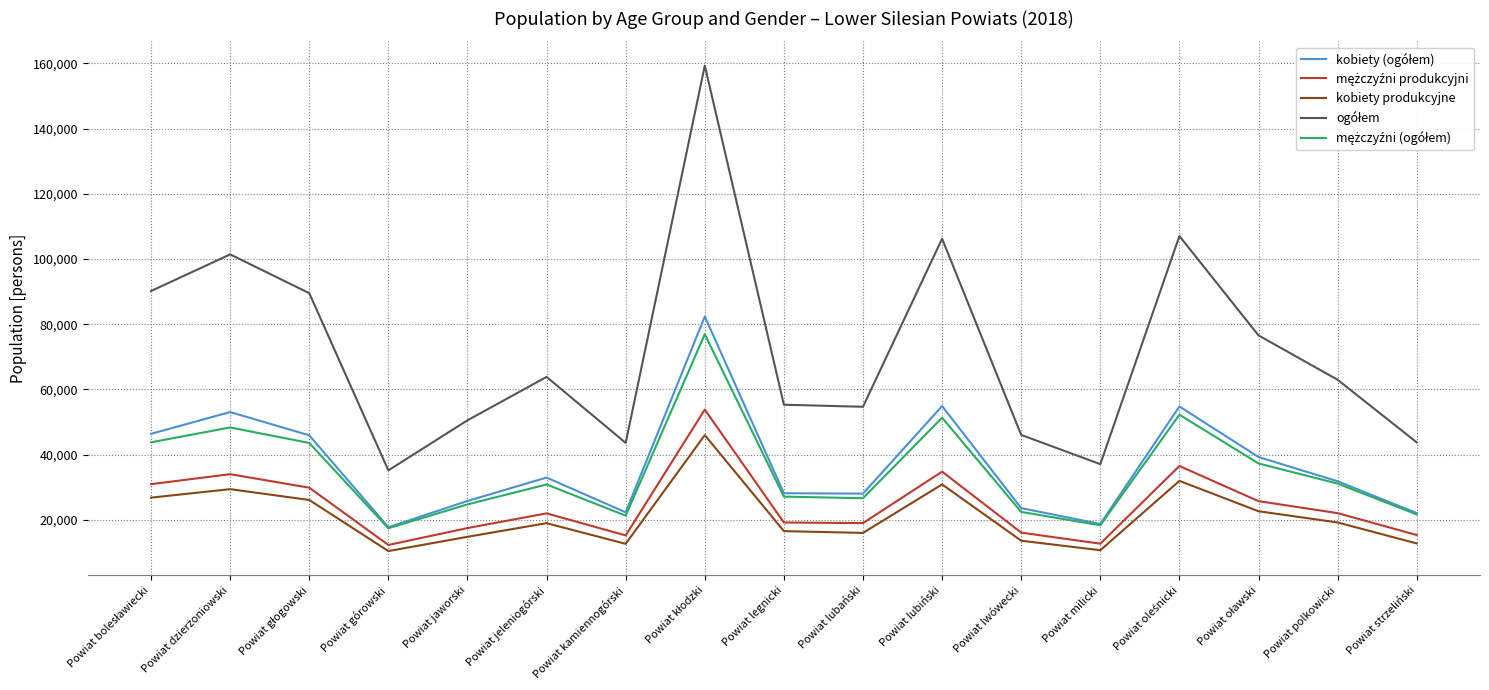

What value does the kobiety produkcyjne series have at Powiat milicki?

10694